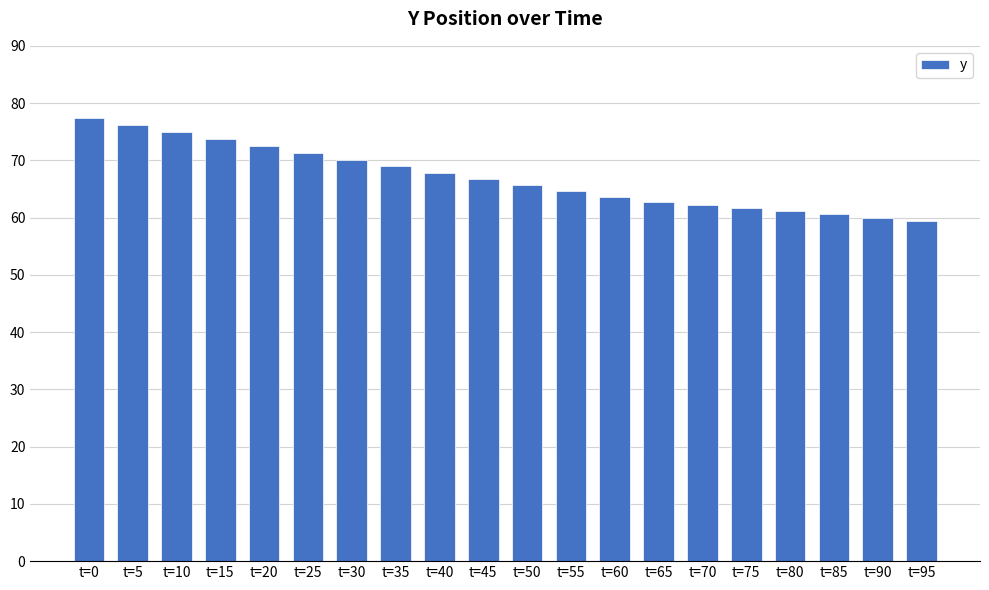

What is the maximum value shown in the chart?

77.5